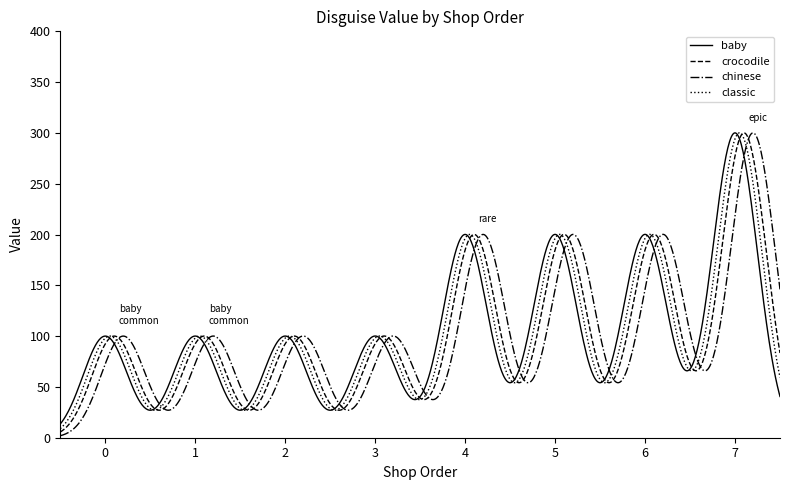

What is the maximum value for crocodile?

300.1